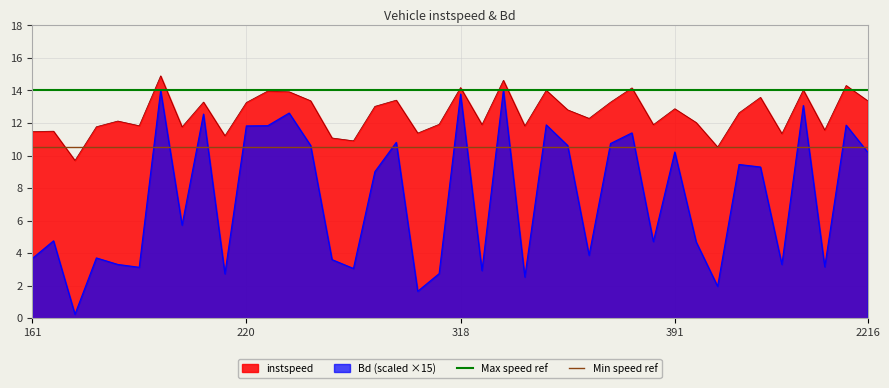

True or false: Bd (scaled ×15) has a value of 6.0 at 2216.

False